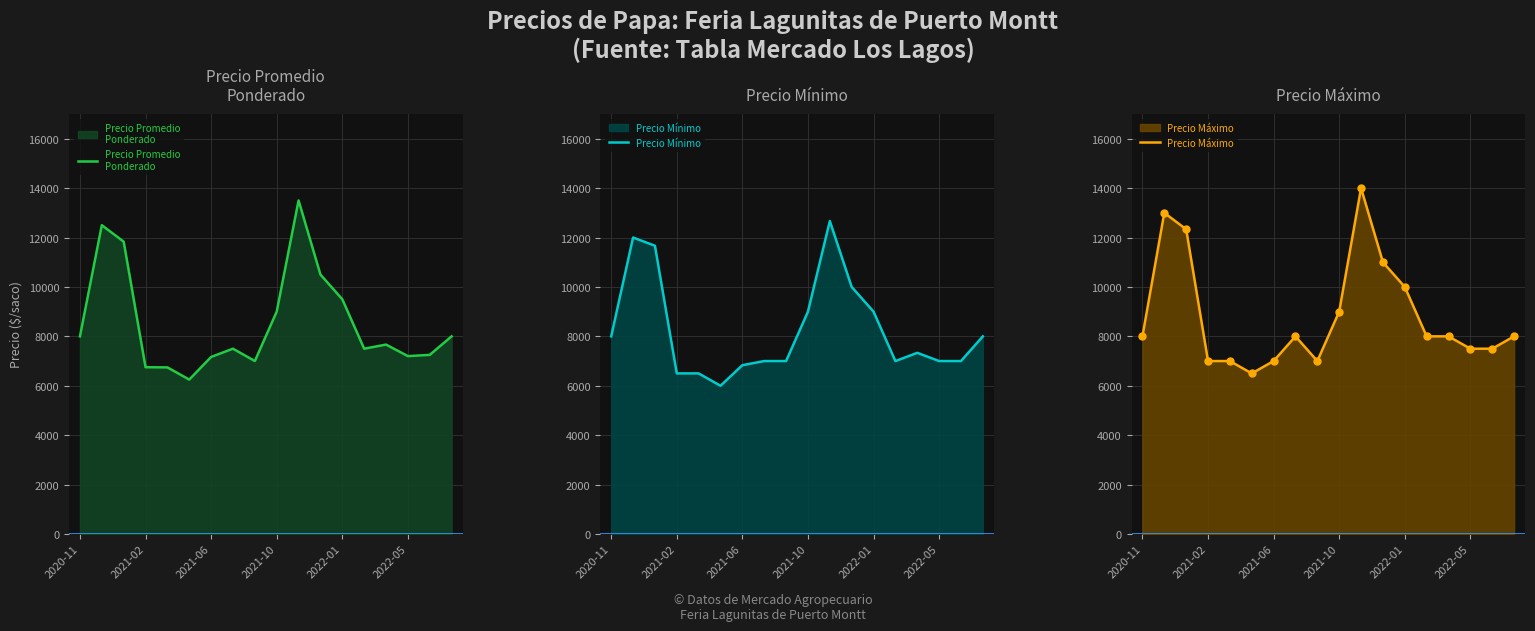

The value of Precio Mínimo at 2022-05 is 7000. True or false?

True